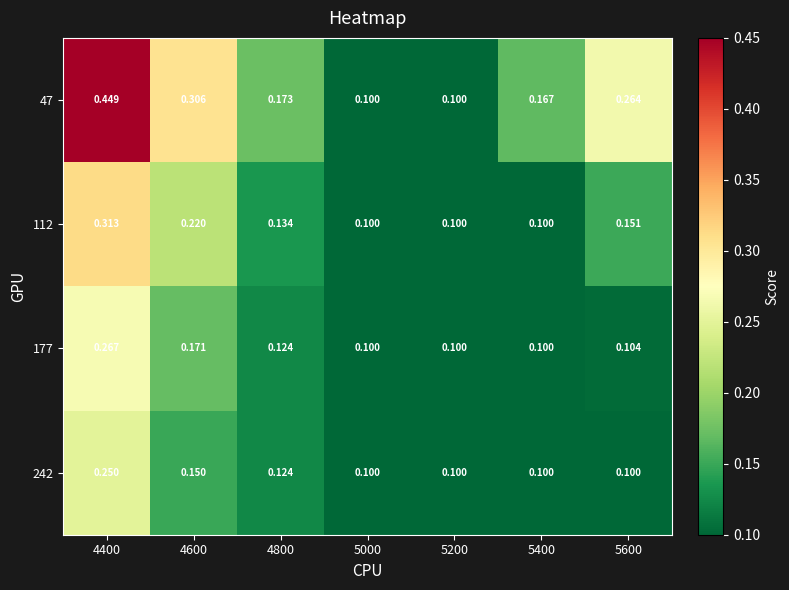

Is the value of 47 at 5400 greater than the value of 242 at 5200?

Yes